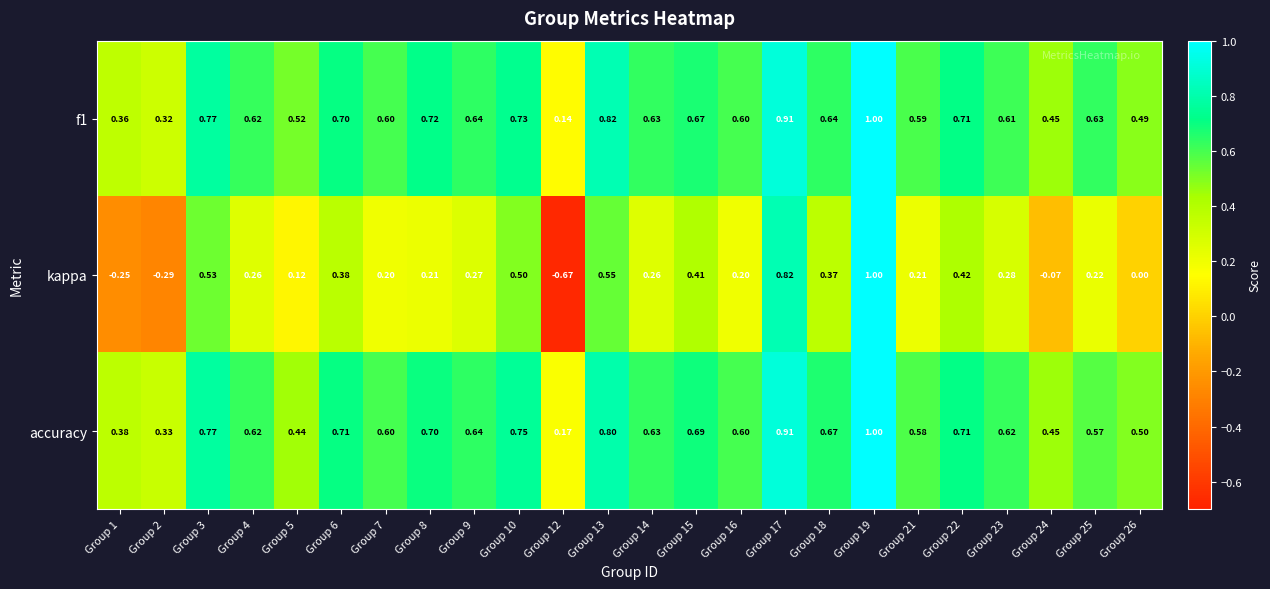

Is the value of kappa at Group 21 greater than the value of f1 at Group 19?

No